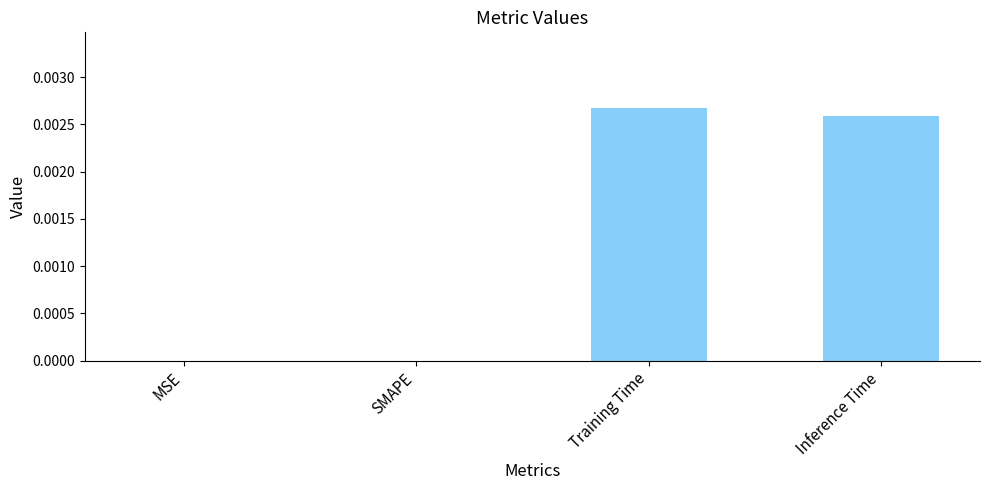

The value at Training Time is 0.0. True or false?

True